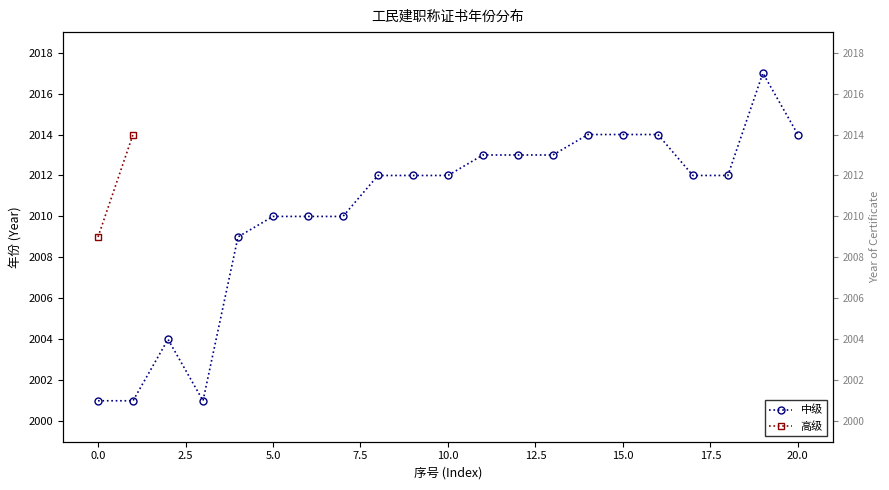

What is the average value?

2010